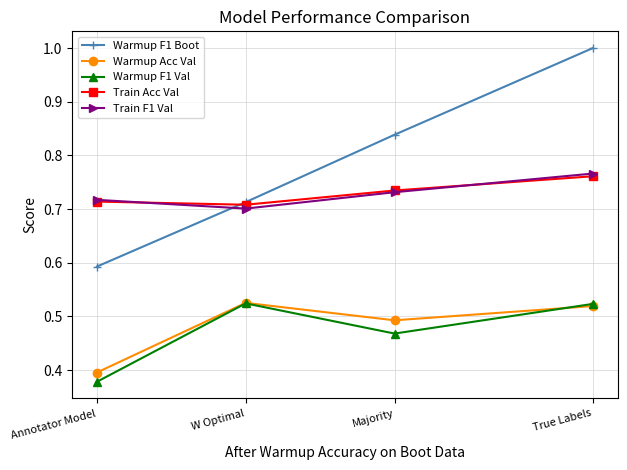

At how many categories does at least one series exceed 0?

4